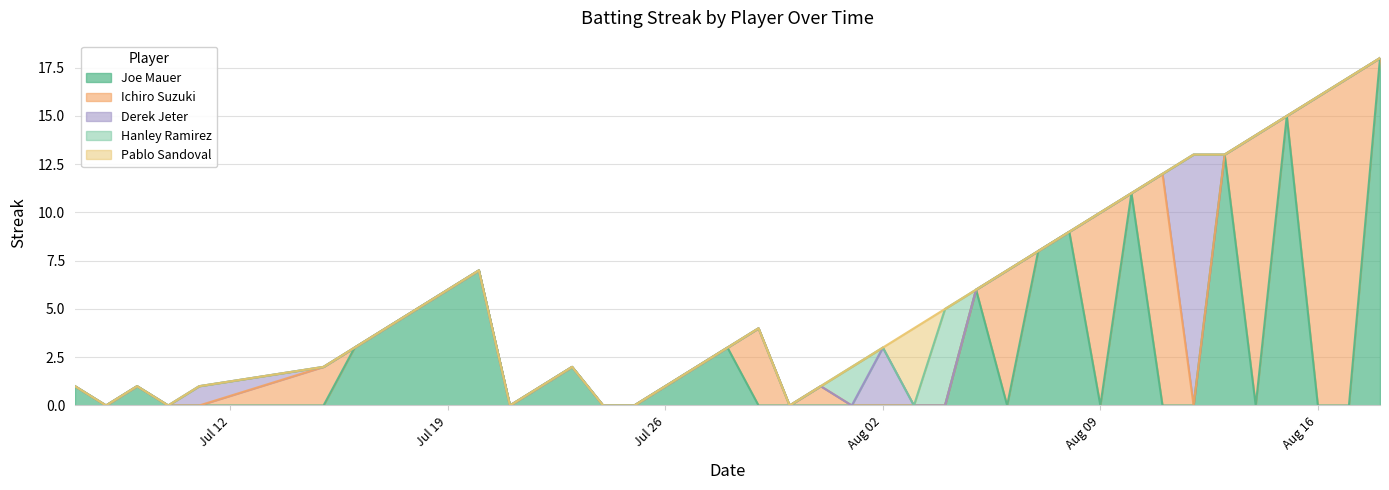

True or false: Pablo Sandoval and Ichiro Suzuki cross at least once.

False